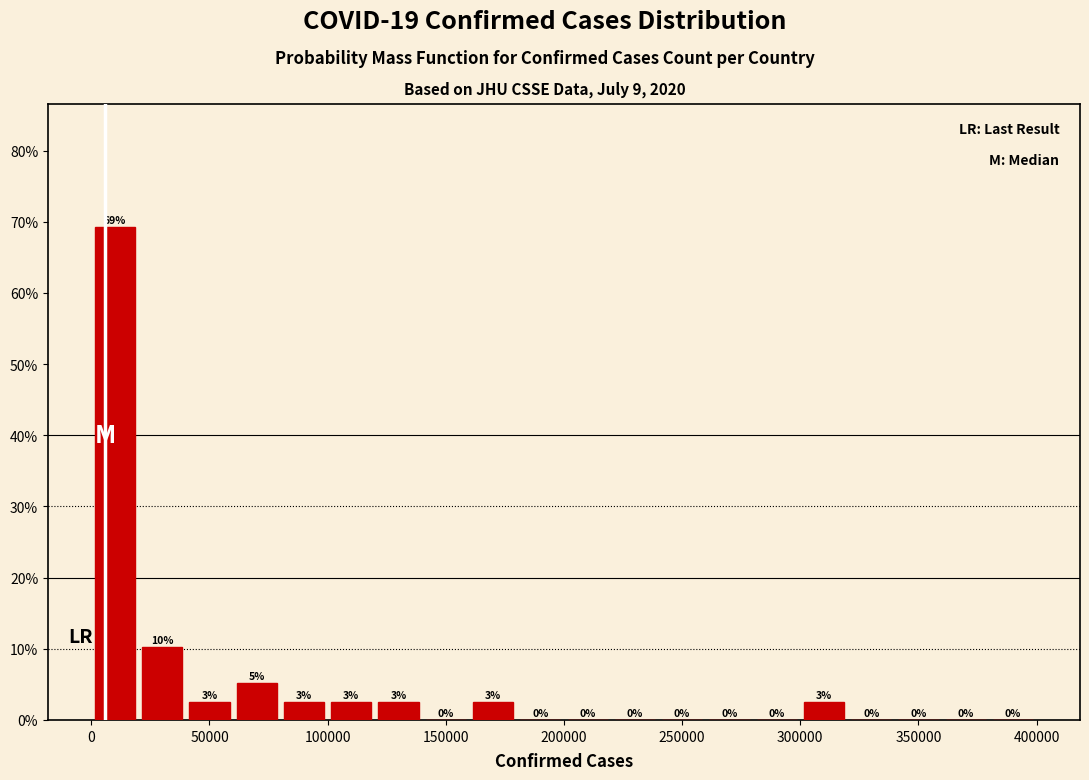

Over which range of the x-axis is the bar tallest?

0 to 20000